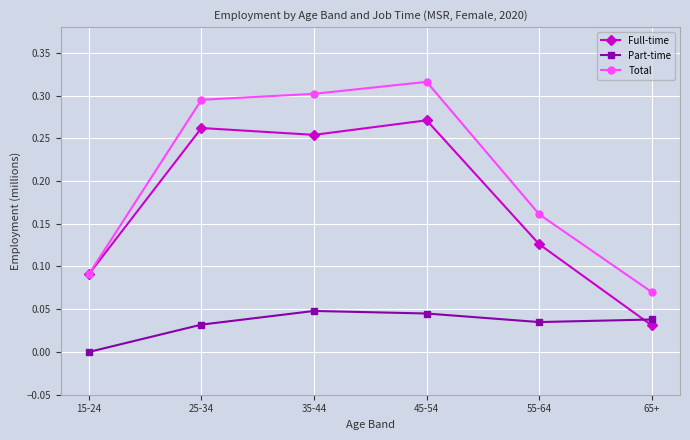

Is this an area chart (filled region under the line)?

No